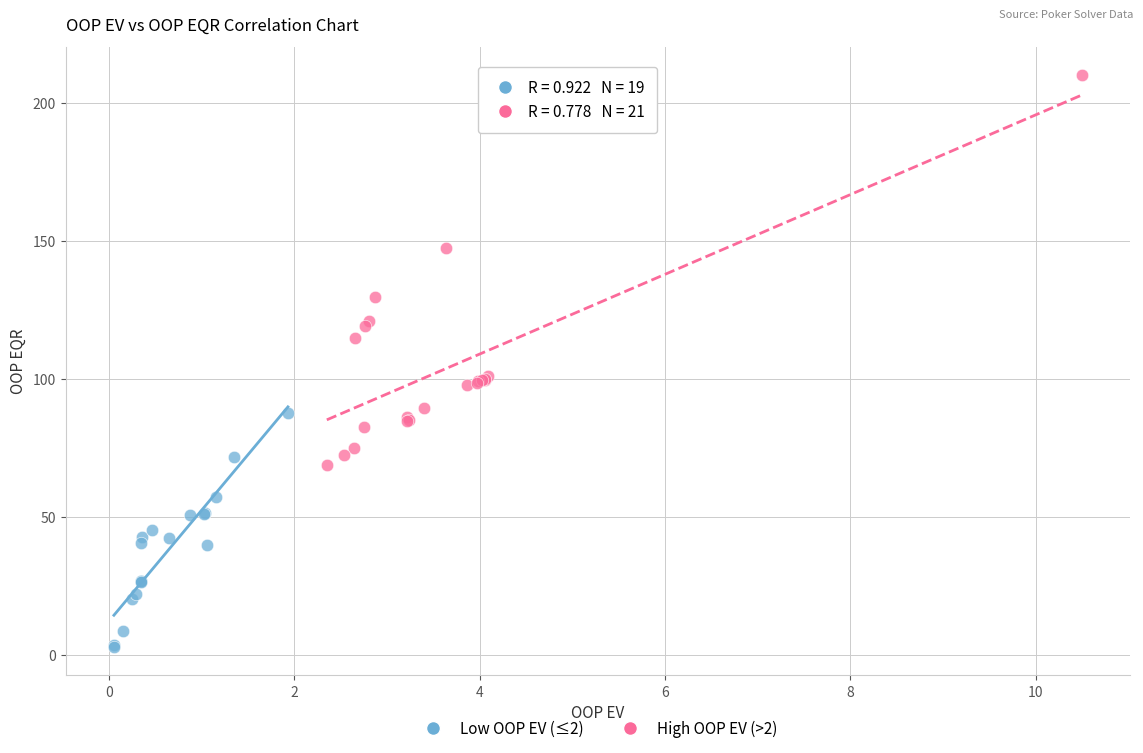

Which series reaches the minimum Y coordinate?

Low OOP EV (≤2)